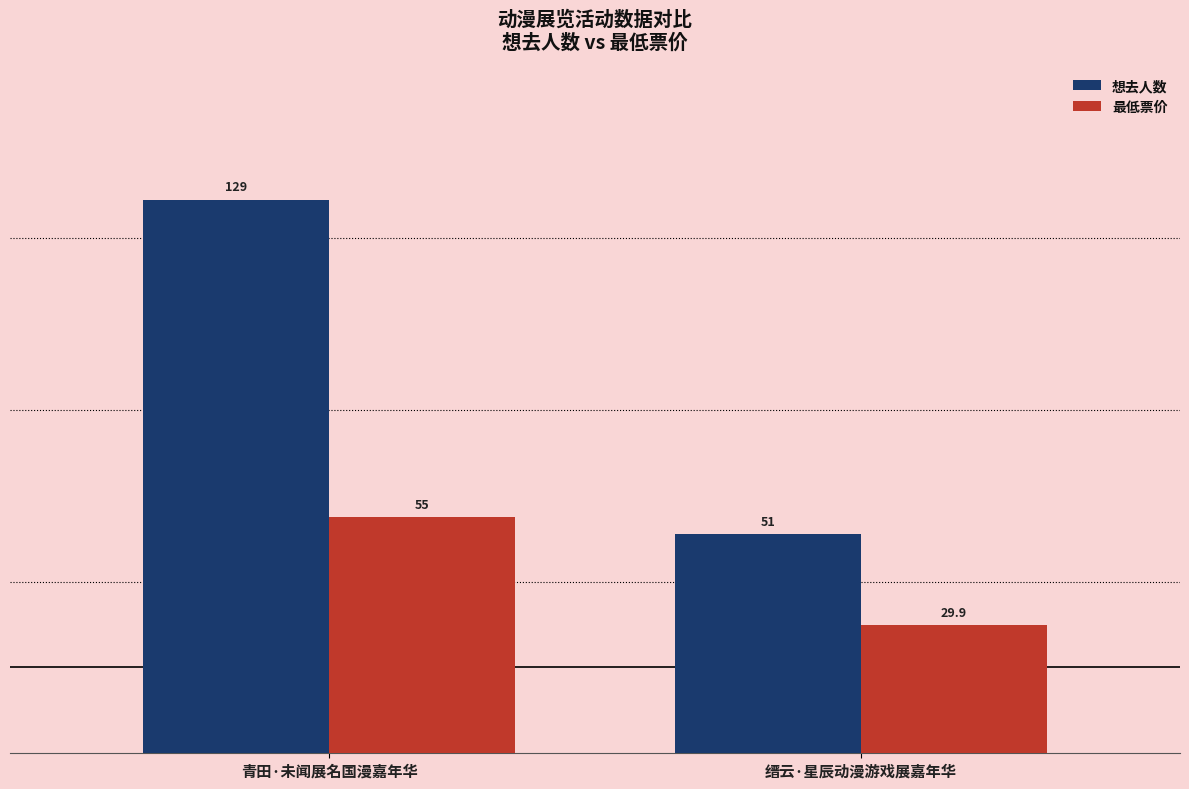

What are all the series names shown in the legend?

想去人数, 最低票价